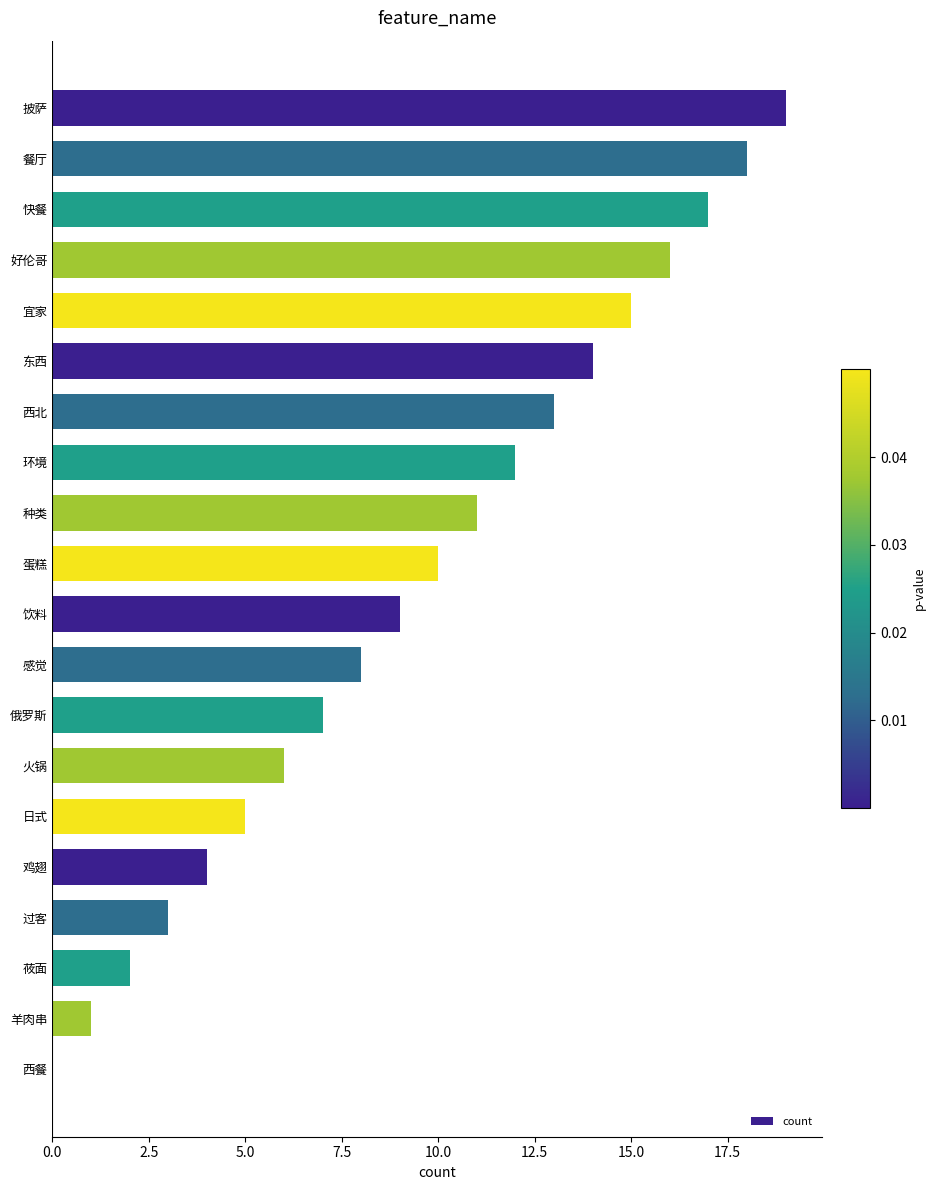

What is the approximate value at 感觉?

8